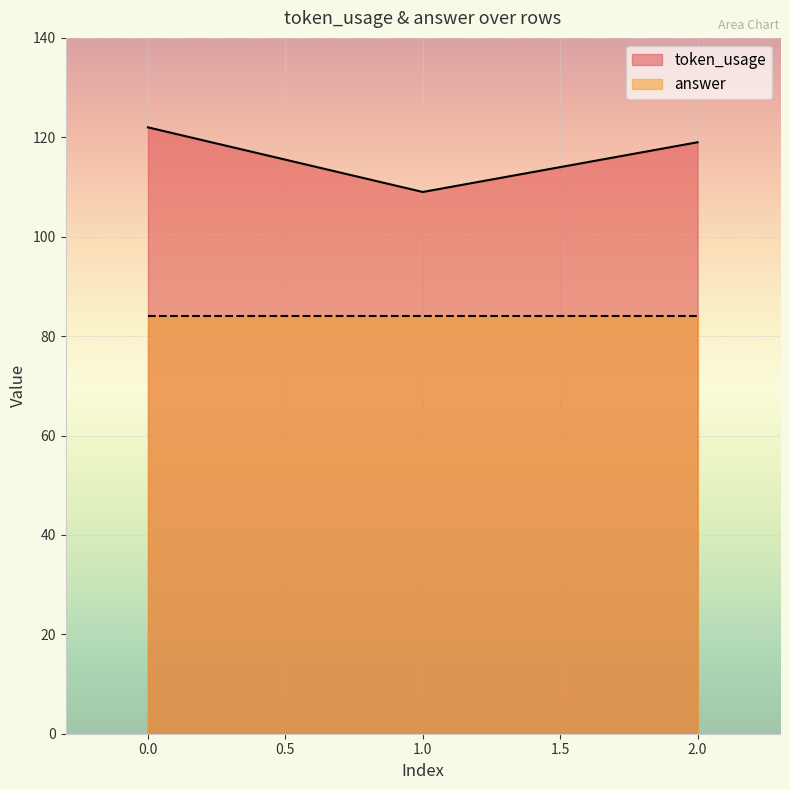

True or false: the data shows 109 at 1.

True